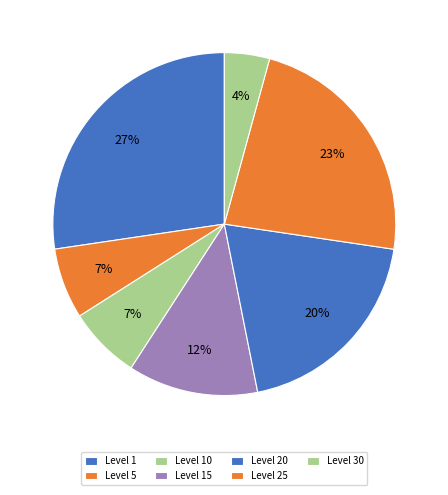

Count the number of slices in the pie.

7